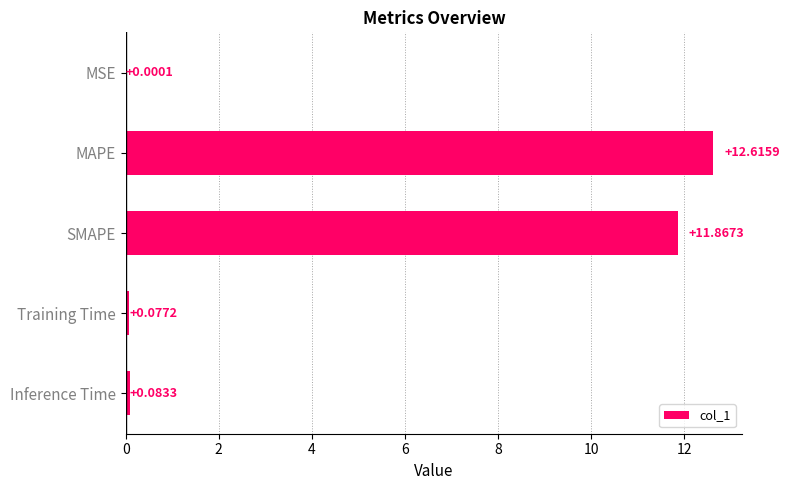

Which category has the highest value across all series?

MAPE